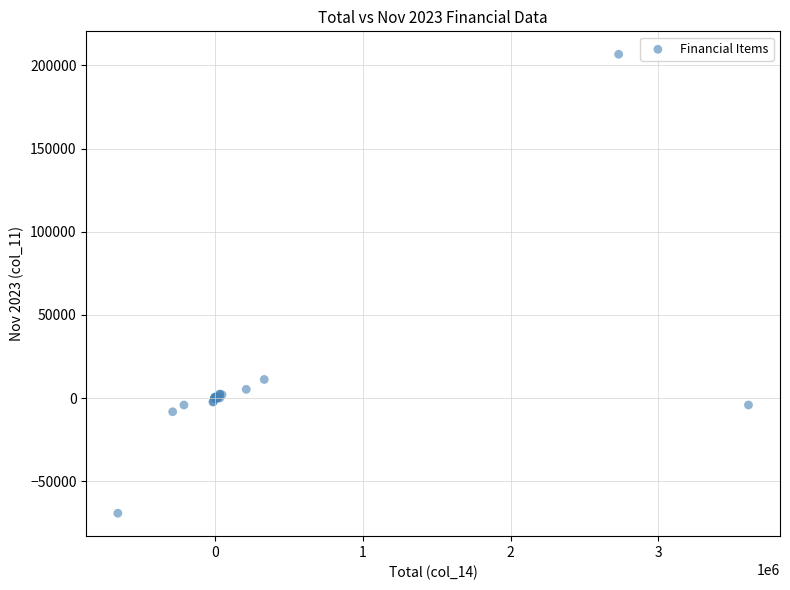

What Y value in the scatter plot is closest to 68722?

11187.0